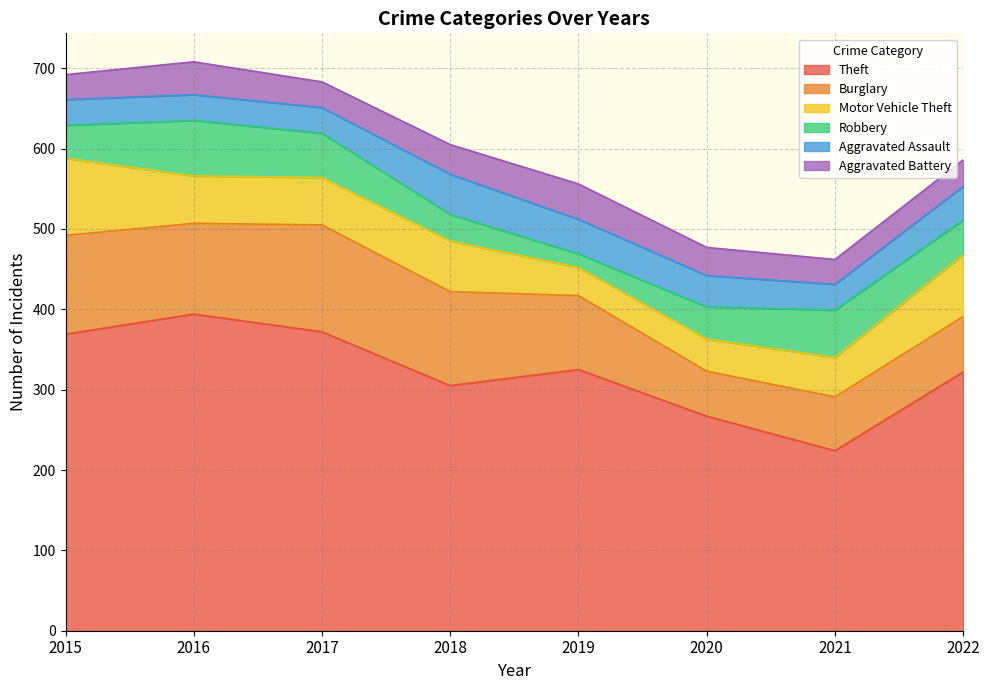

Rank the series at 2015 from highest to lowest value.

Theft, Burglary, Motor Vehicle Theft, Robbery, Aggravated Assault, Aggravated Battery